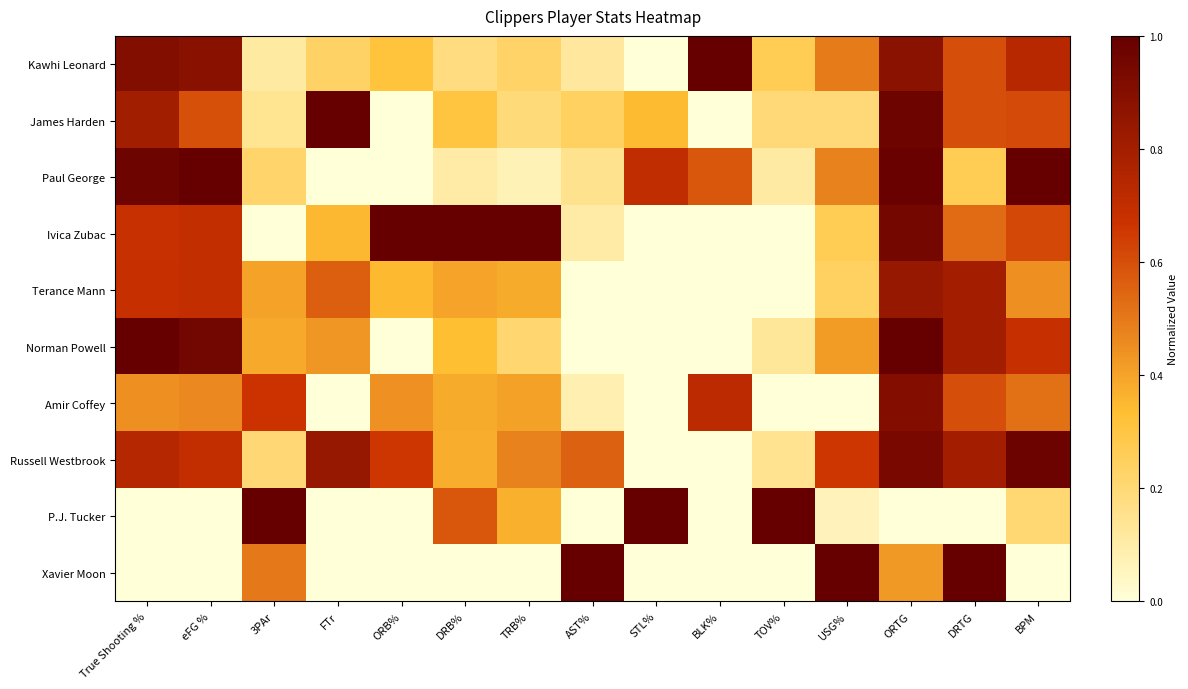

At which category does the chart reach its minimum across all series?

STL%